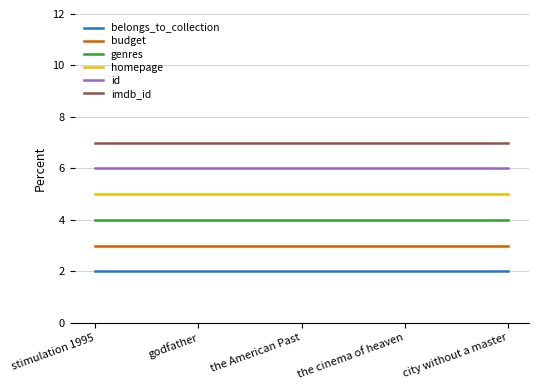

What position from the right is godfather?

4